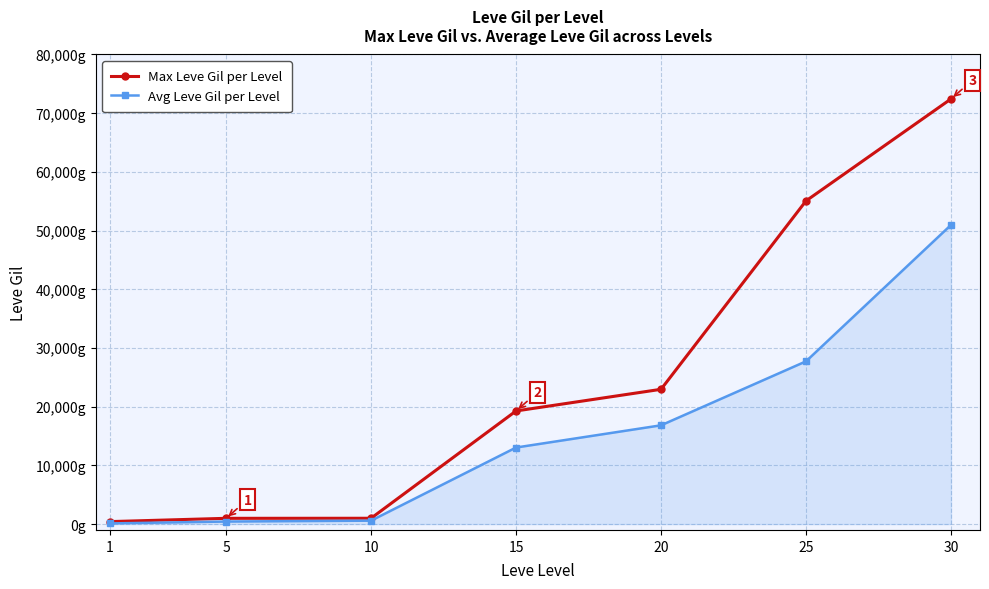

Is the value of Avg Leve Gil per Level at 15 greater than the value of Max Leve Gil per Level at 1?

Yes